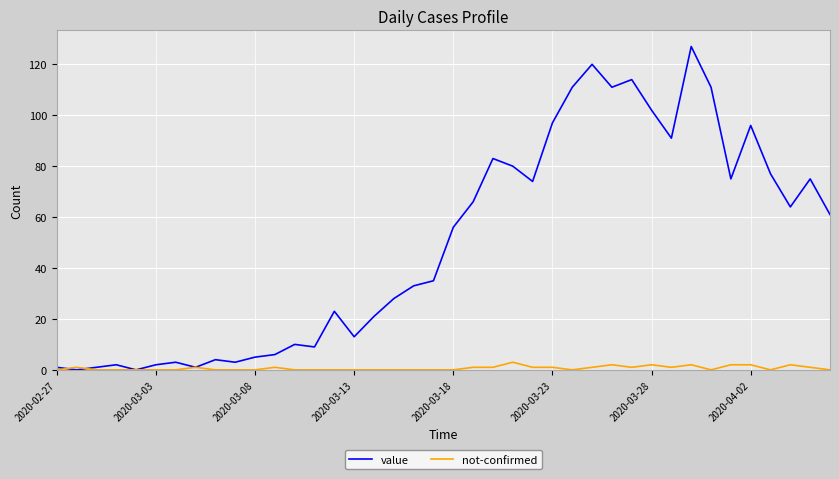

True or false: value has more than 2 interior local peaks.

True